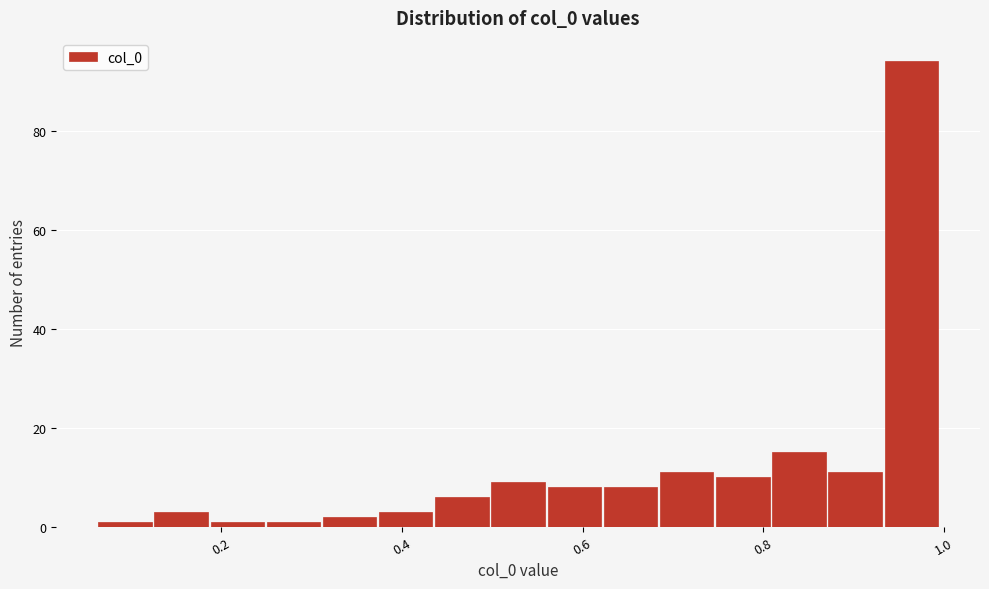

Around what value on the x-axis is the tallest bar? Give the approximate position of its centre, as read against the axis.

0.96